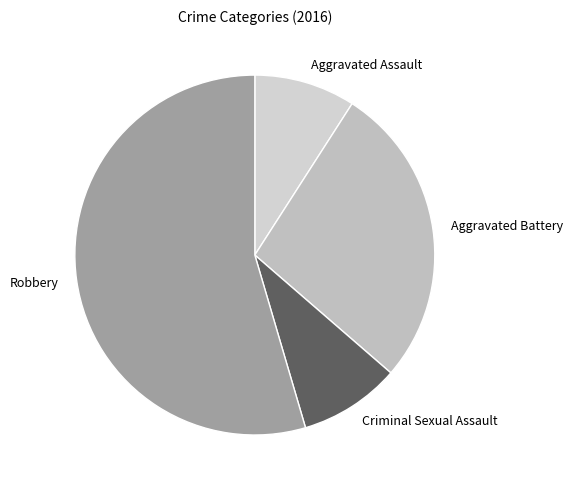

Does Aggravated Assault represent more than half of the total?

No